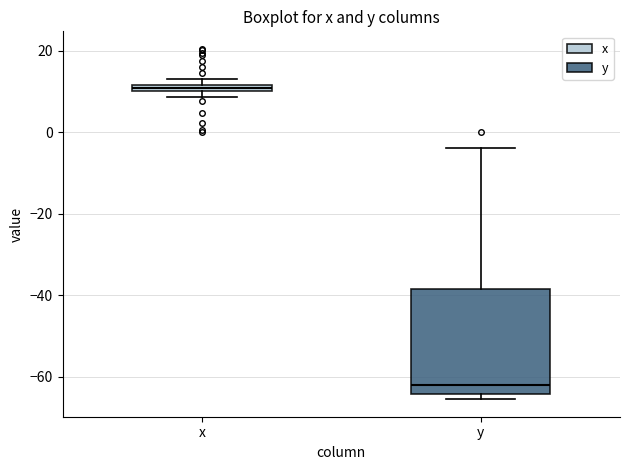

Comparing the boxes themselves (not the whiskers), which one is the tallest?

y